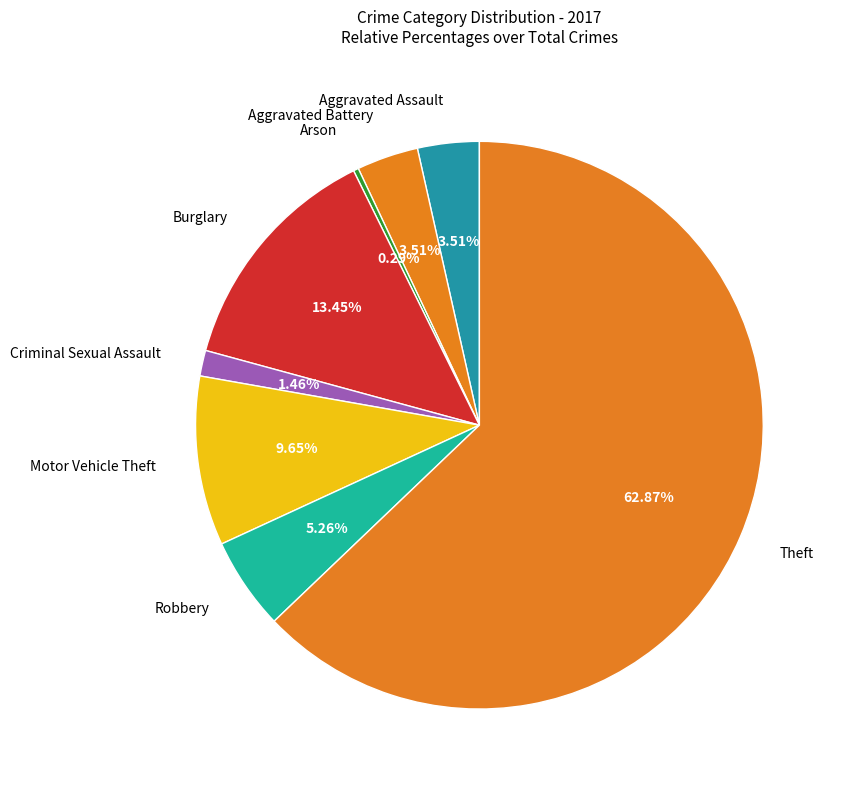

Count the number of slices in the pie.

8